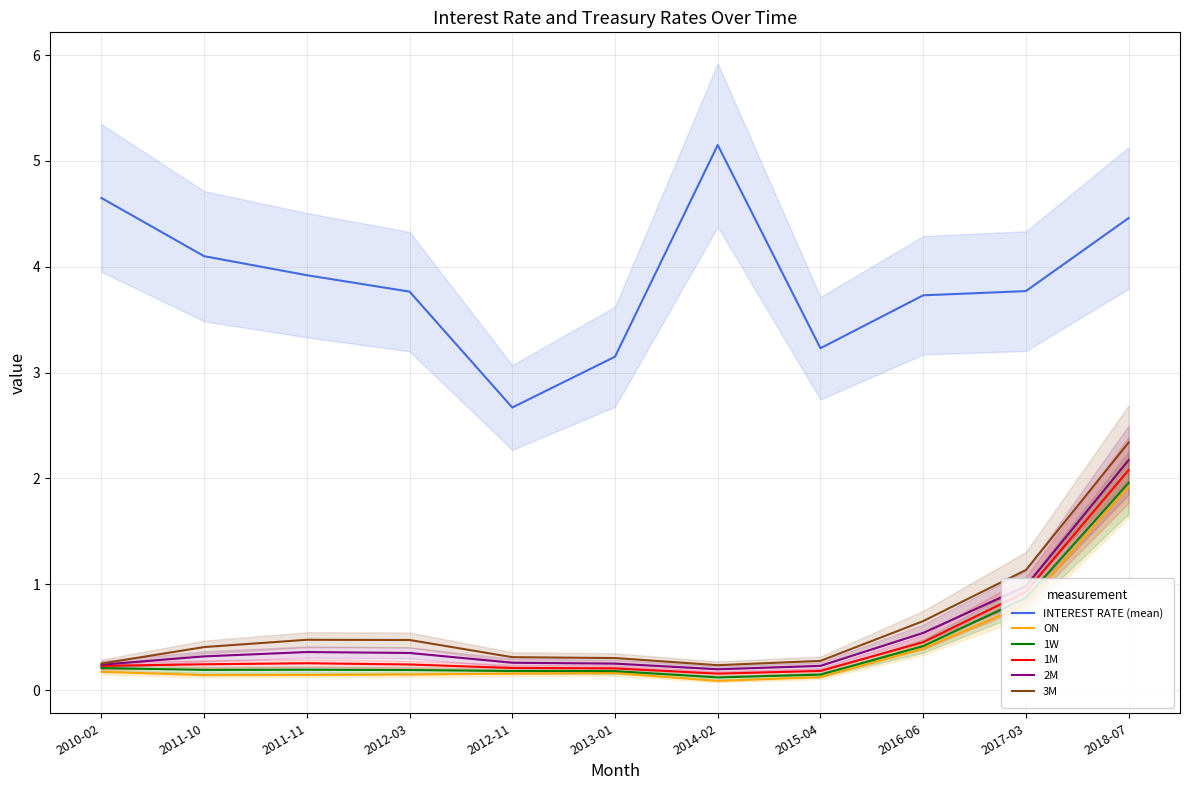

What is the approximate value of INTEREST RATE (mean) at 2013-01?

3.1